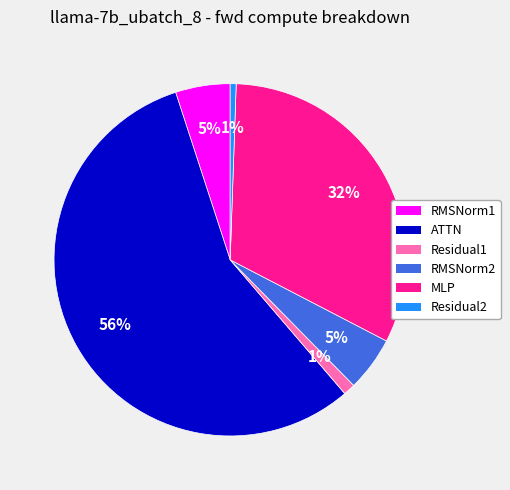

The MLP slice represents 45% of the pie. True or false?

False